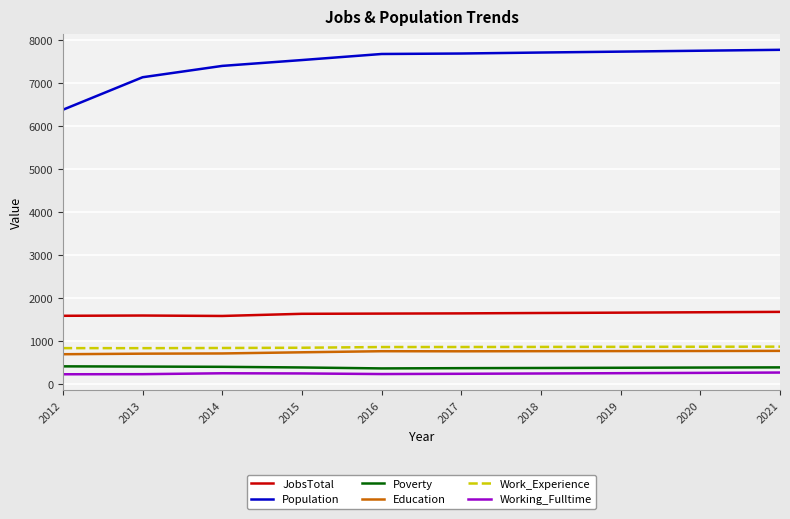

At how many categories does at least one series exceed 2814?

10